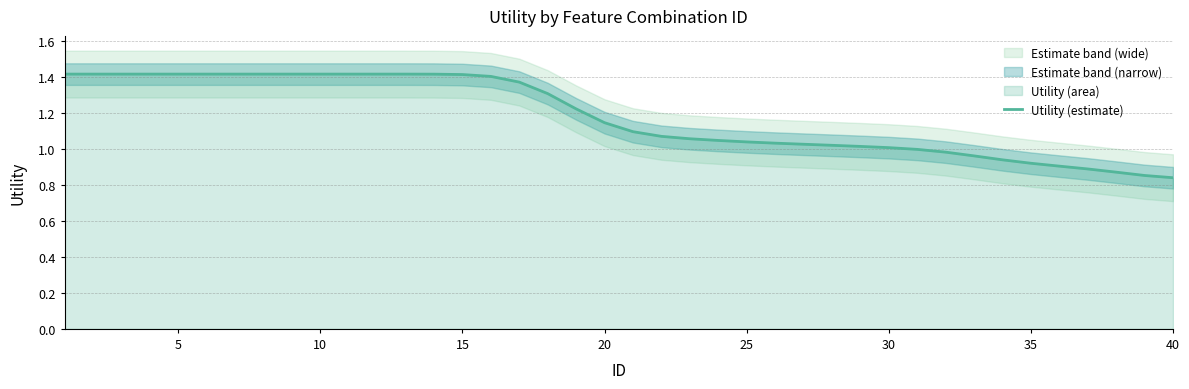

Does the chart display data point markers on the line(s)?

No